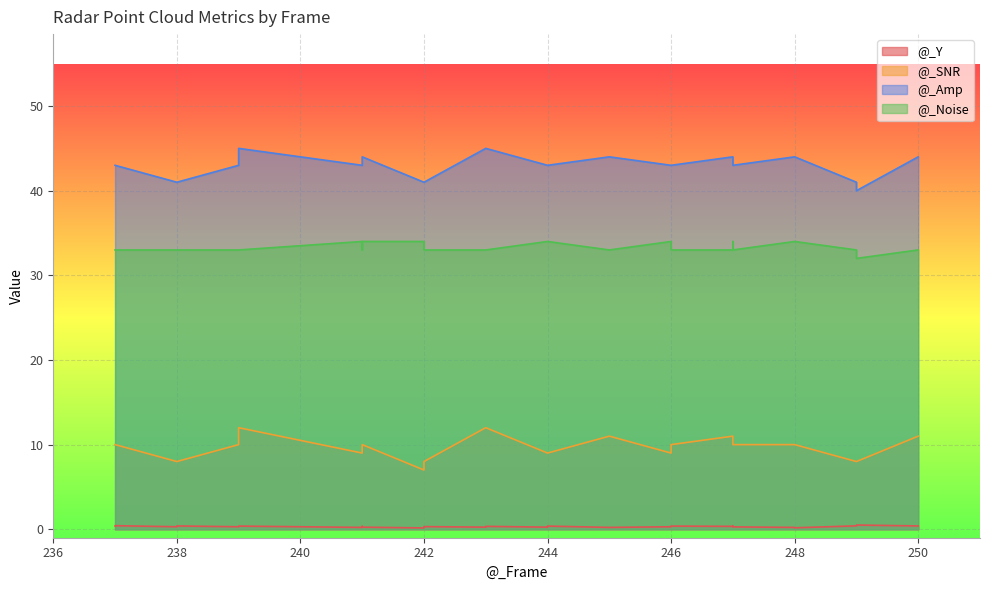

What is the smallest value displayed?

0.2